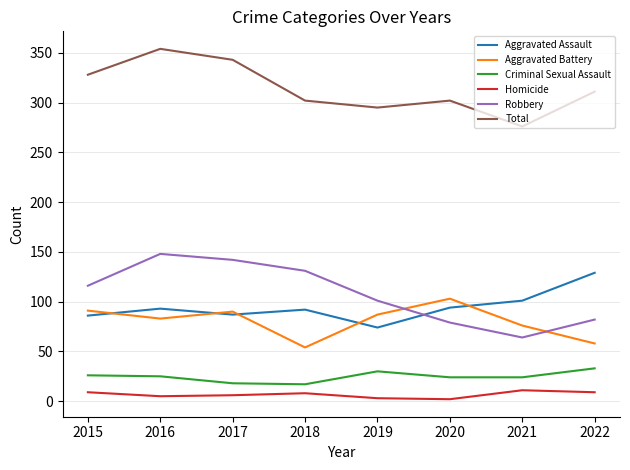

How many categories are shown in the chart?

8